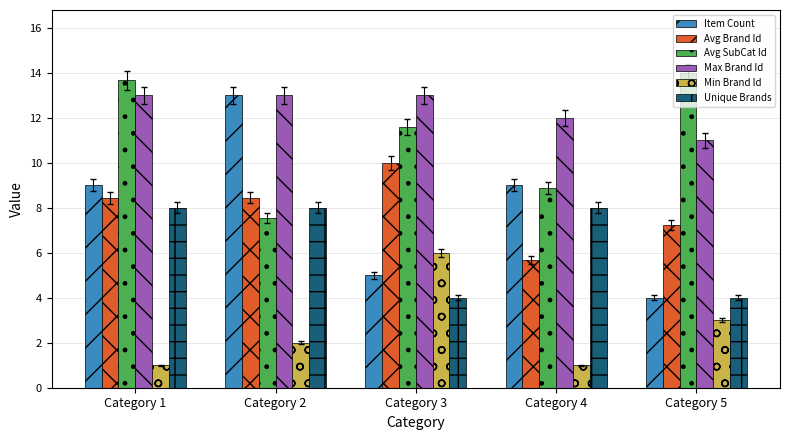

What are all the series names shown in the legend?

Item Count, Avg Brand Id, Avg SubCat Id, Max Brand Id, Min Brand Id, Unique Brands